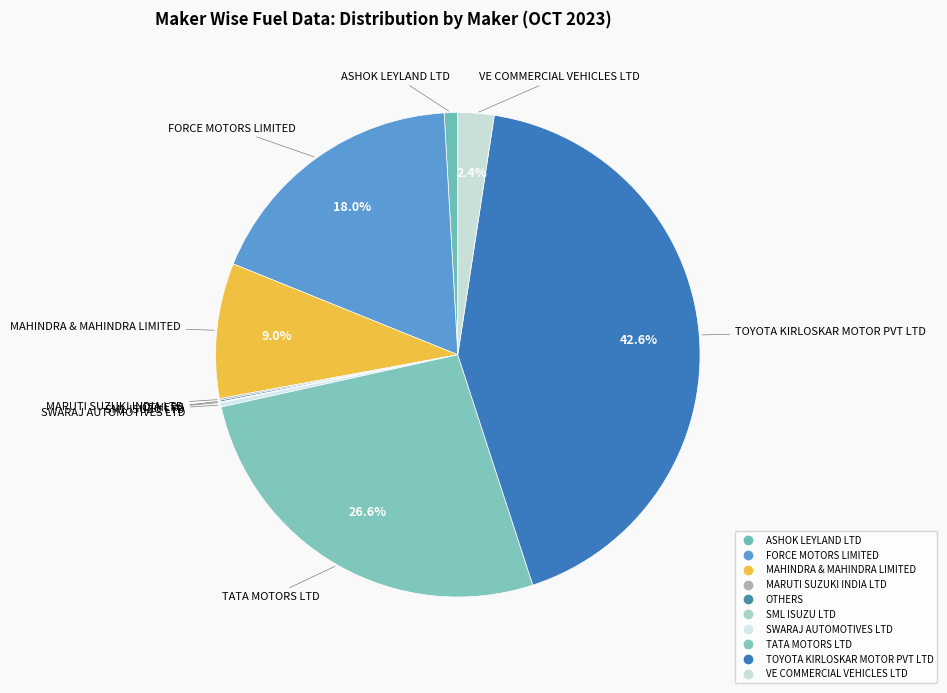

How many segments does this pie chart have?

10